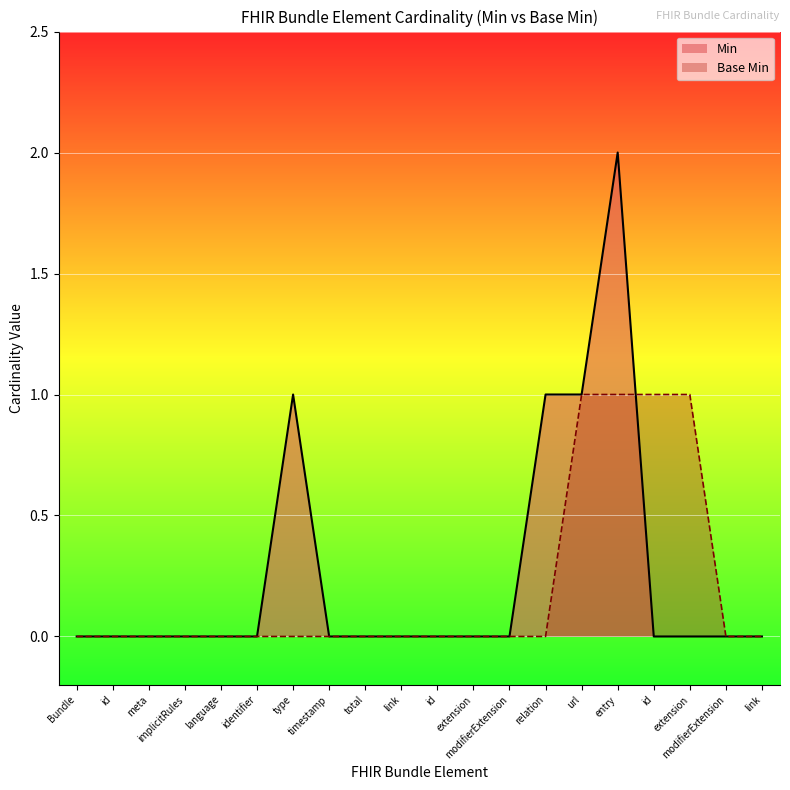

What are all the series names shown in the legend?

Min, Base Min